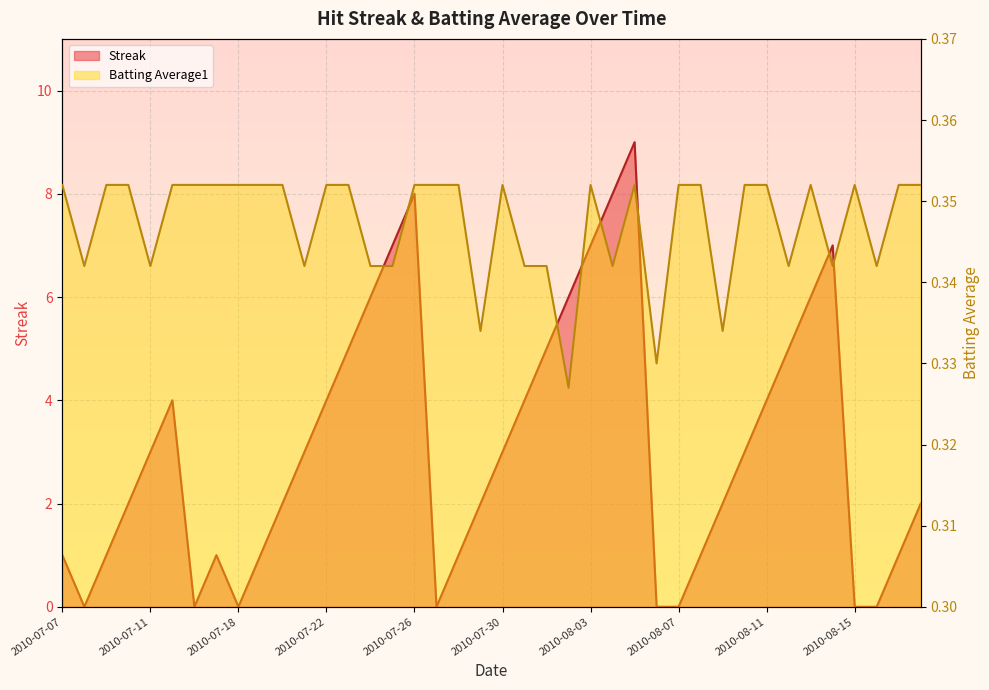

Reading right to left, what are all the values shown in this chart?

Streak: 2010-08-18=2.0	2010-08-17=1.0	2010-08-16=0.0	2010-08-15=0.0	2010-08-14=7.0	2010-08-13=6.0	2010-08-12=5.0	2010-08-11=4.0	2010-08-10=3.0	2010-08-09=2.0	2010-08-08=1.0	2010-08-07=0.0	2010-08-06=0.0	2010-08-05=9.0	2010-08-04=8.0	2010-08-03=7.0	2010-08-02=6.0	2010-08-01=5.0	2010-07-31=4.0	2010-07-30=3.0	2010-07-29=2.0	2010-07-28=1.0	2010-07-27=0.0	2010-07-26=8.0	2010-07-25=7.0	2010-07-24=6.0	2010-07-23=5.0	2010-07-22=4.0	2010-07-21=3.0	2010-07-20=2.0	2010-07-19=1.0	2010-07-18=0.0	2010-07-17=1.0	2010-07-16=0.0	2010-07-15=4.0	2010-07-11=3.0	2010-07-10=2.0	2010-07-09=1.0	2010-07-08=0.0	2010-07-07=1.0
Batting Average1: 2010-08-18=0.4	2010-08-17=0.4	2010-08-16=0.3	2010-08-15=0.4	2010-08-14=0.3	2010-08-13=0.4	2010-08-12=0.3	2010-08-11=0.4	2010-08-10=0.4	2010-08-09=0.3	2010-08-08=0.4	2010-08-07=0.4	2010-08-06=0.3	2010-08-05=0.4	2010-08-04=0.3	2010-08-03=0.4	2010-08-02=0.3	2010-08-01=0.3	2010-07-31=0.3	2010-07-30=0.4	2010-07-29=0.3	2010-07-28=0.4	2010-07-27=0.4	2010-07-26=0.4	2010-07-25=0.3	2010-07-24=0.3	2010-07-23=0.4	2010-07-22=0.4	2010-07-21=0.3	2010-07-20=0.4	2010-07-19=0.4	2010-07-18=0.4	2010-07-17=0.4	2010-07-16=0.4	2010-07-15=0.4	2010-07-11=0.3	2010-07-10=0.4	2010-07-09=0.4	2010-07-08=0.3	2010-07-07=0.4